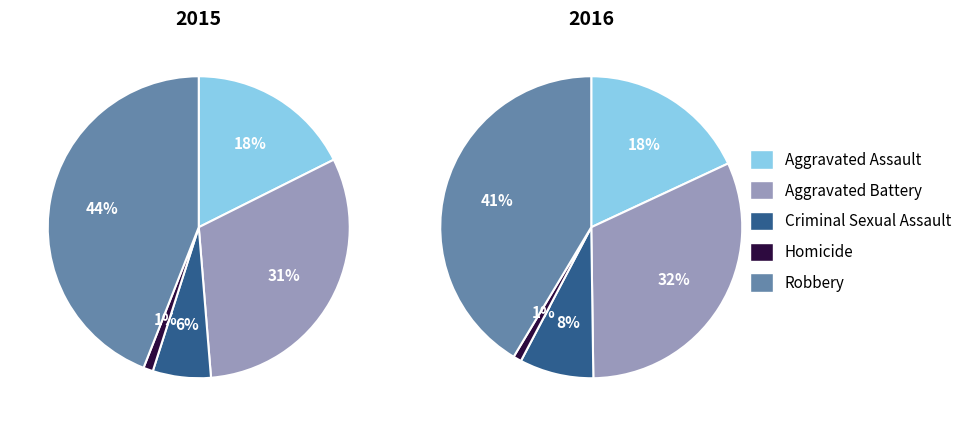

What percentage is the Homicide slice, to the nearest percent?

1%